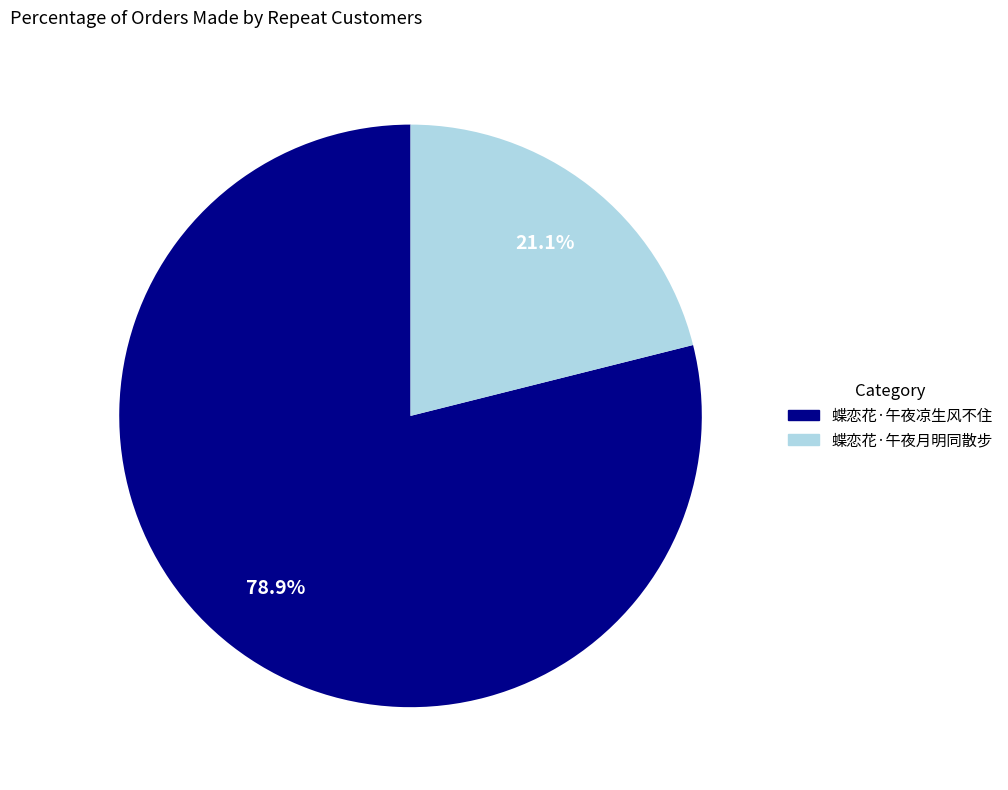

Which category has the smallest portion of the pie?

蝶恋花·午夜月明同散步